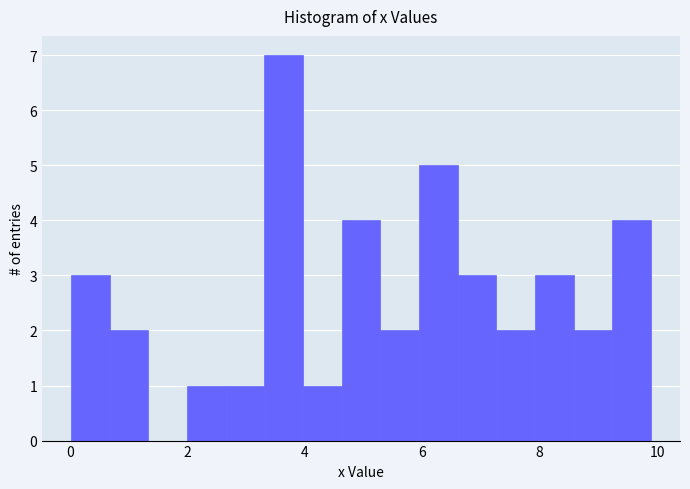

Around what value on the x-axis is the tallest bar? Give the approximate position of its centre, as read against the axis.

3.6